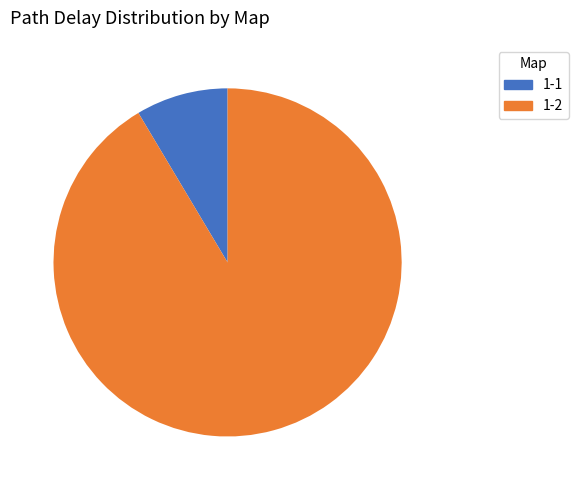

How many segments does this pie chart have?

2